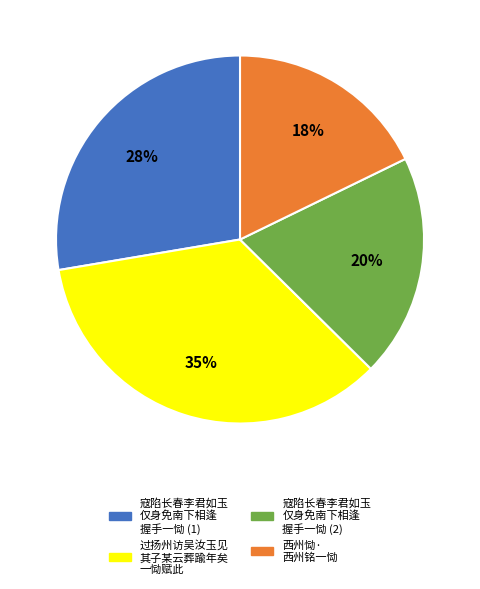

To the nearest percent, what is the average slice percentage?

25%